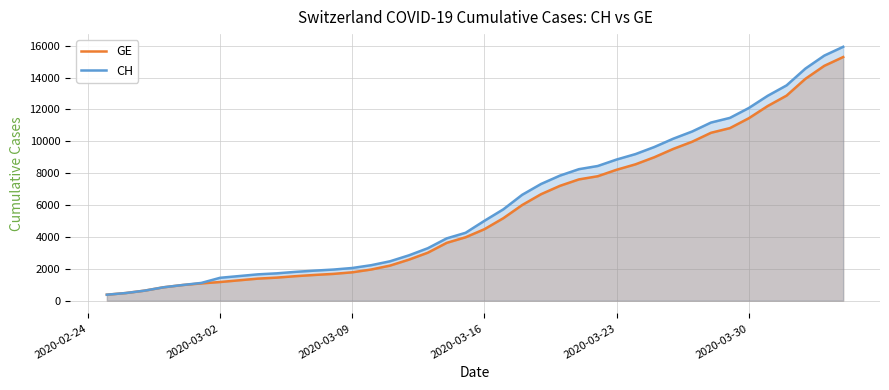

Which series has the widest spread of values?

CH